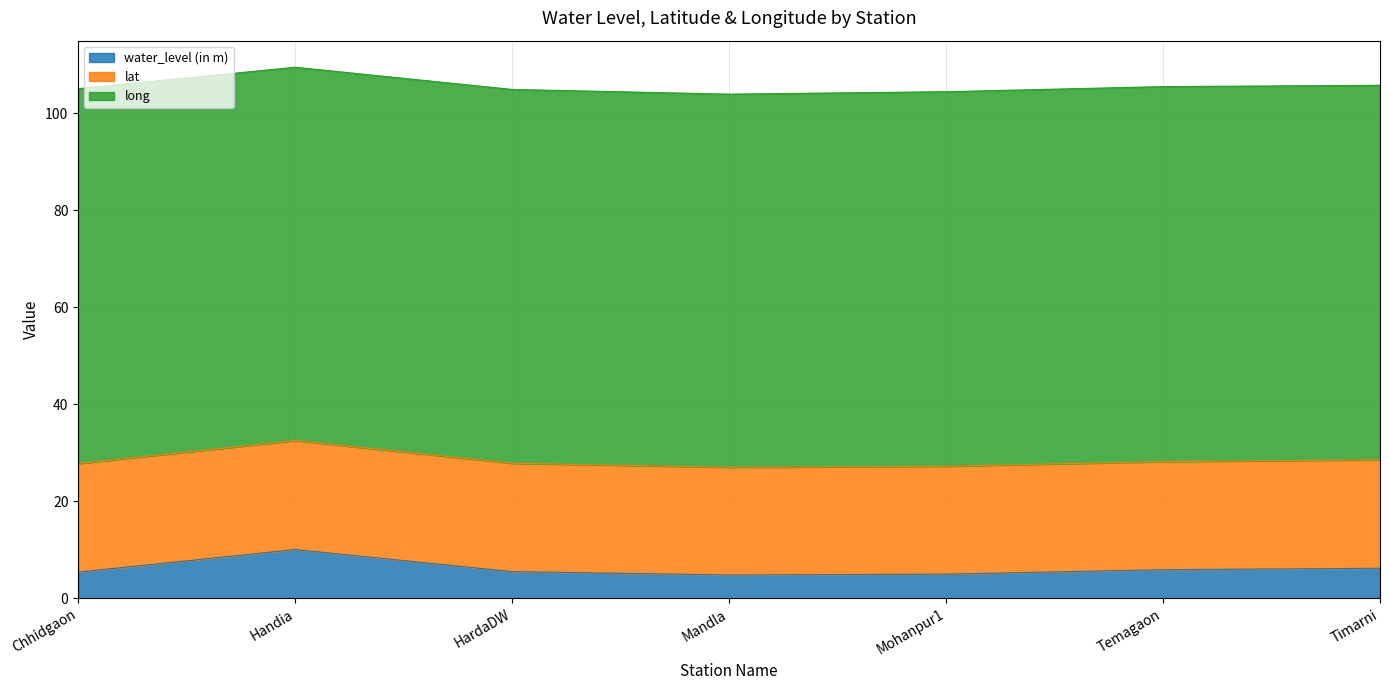

How many lines are shown in the chart?

3